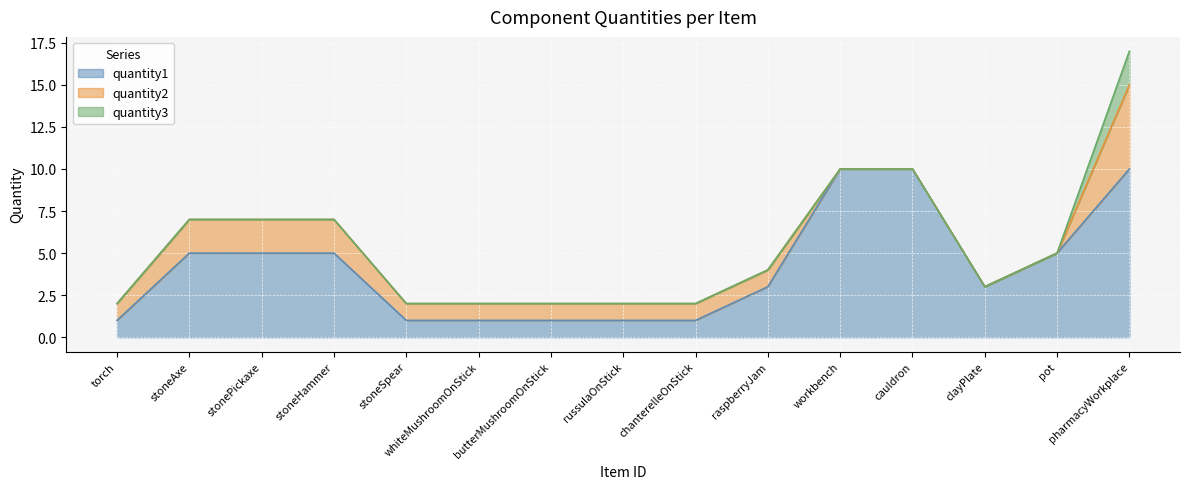

How many distinct data groups are displayed?

3